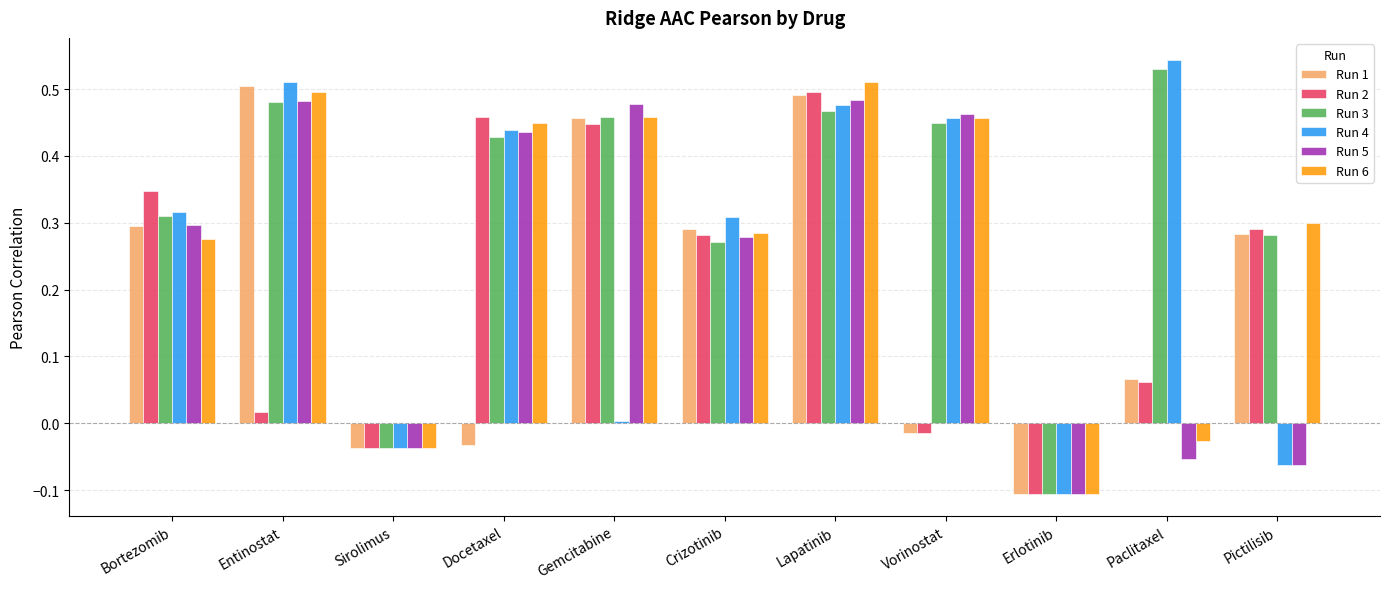

What is the total value across all series at Bortezomib?

1.8